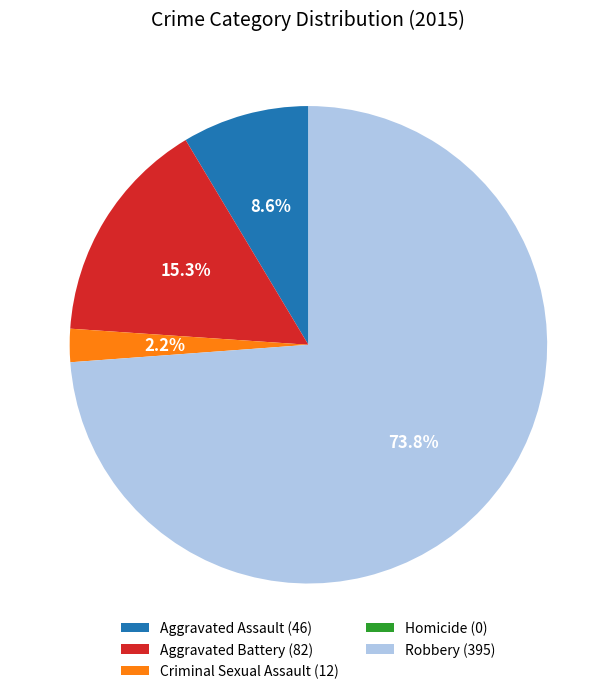

Does Robbery account for over 50% of the chart?

Yes